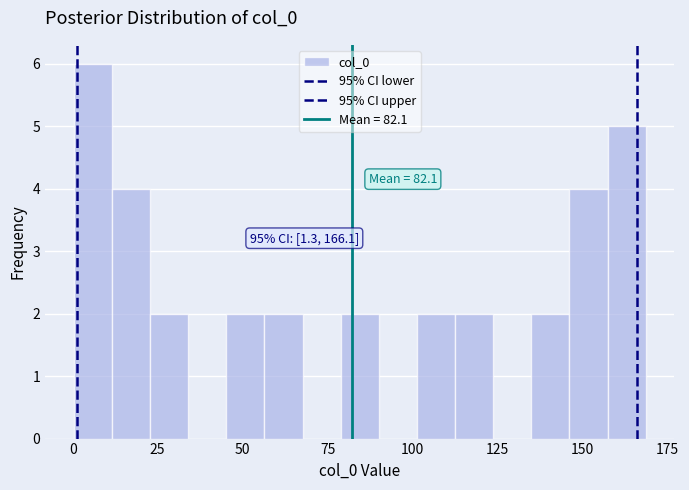

Around what value on the x-axis is the tallest bar? Give the approximate position of its centre, as read against the axis.

5